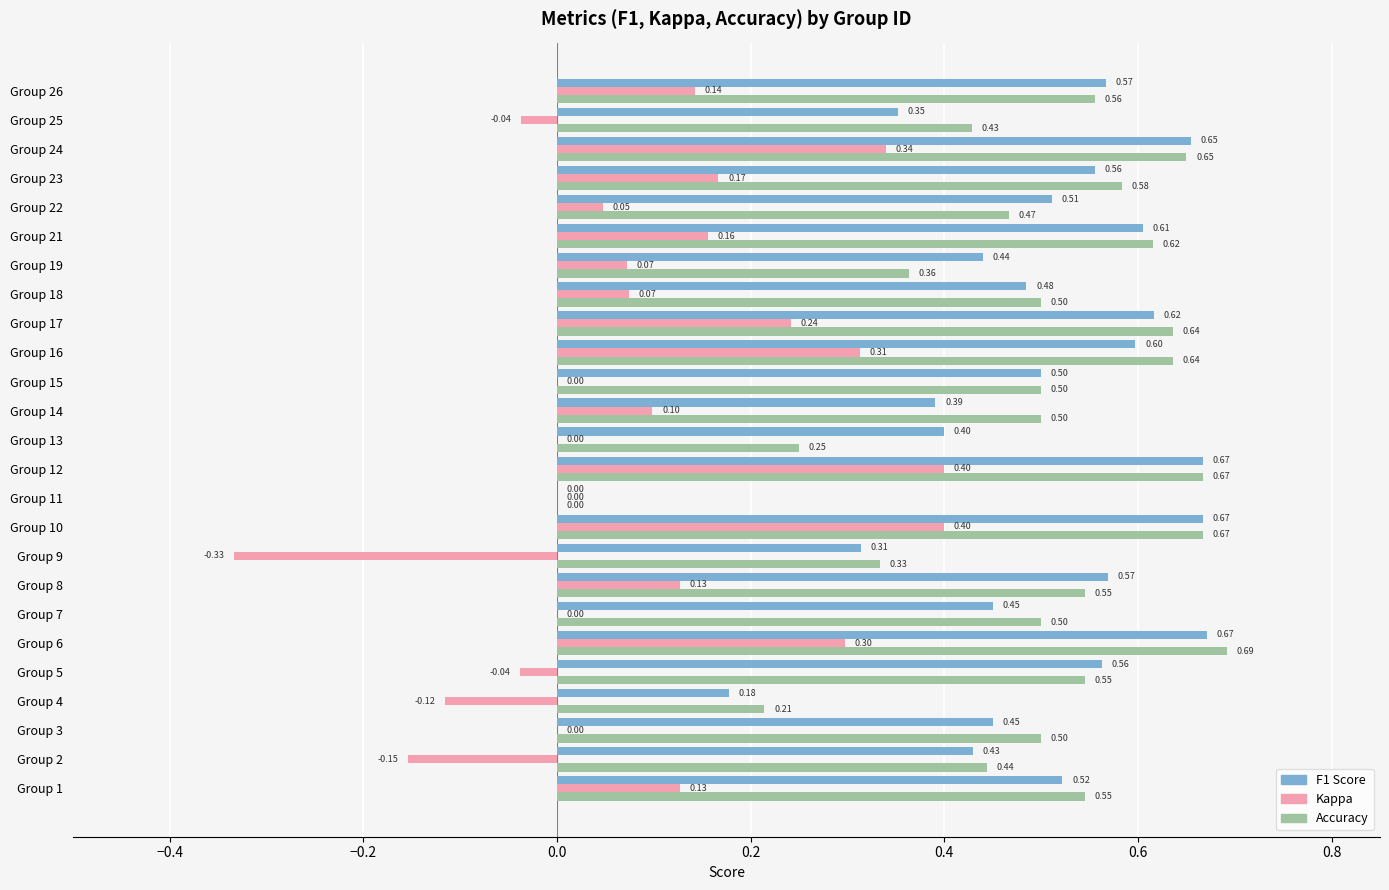

Count the number of data series in this chart.

3